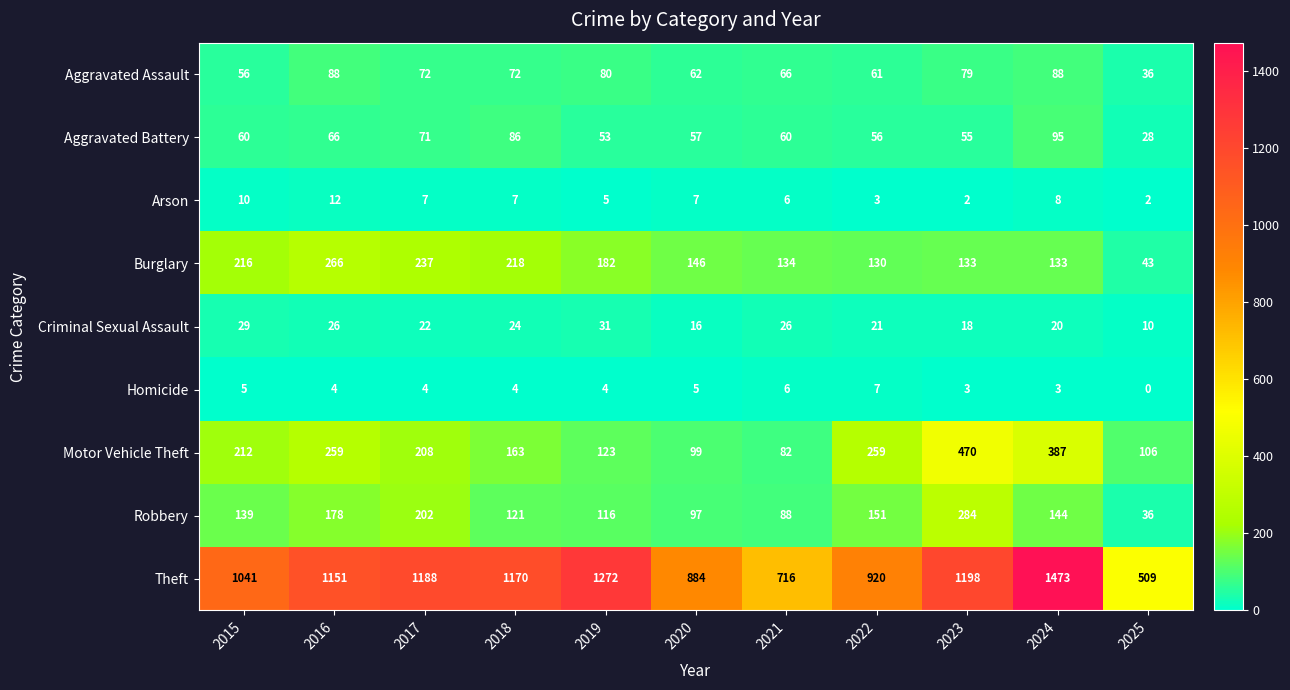

What is the average value of the Aggravated Battery series?

62